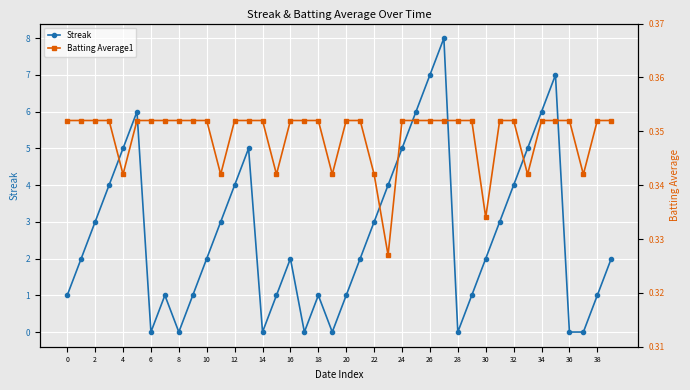

How many lines are shown in the chart?

2